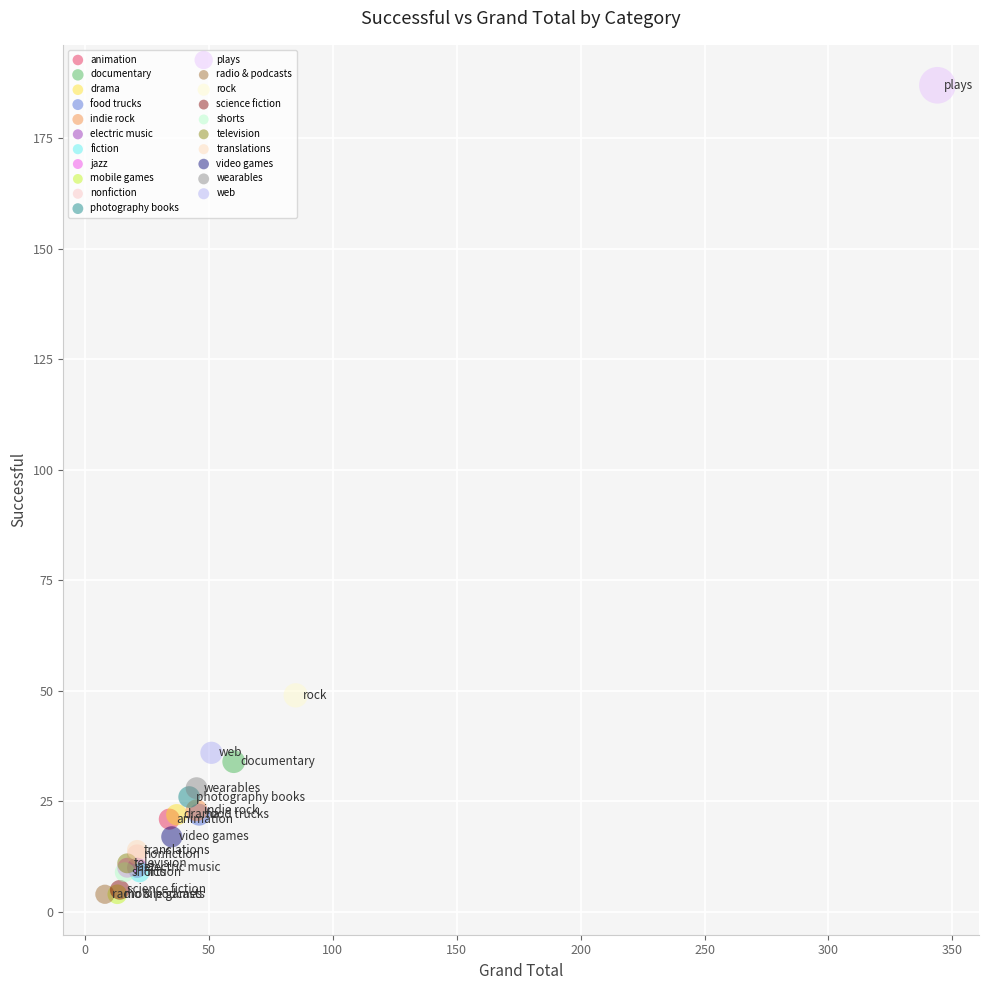

What are all the series names shown in the legend?

animation, documentary, drama, food trucks, indie rock, electric music, fiction, jazz, mobile games, nonfiction, photography books, plays, radio & podcasts, rock, science fiction, shorts, television, translations, video games, wearables, web